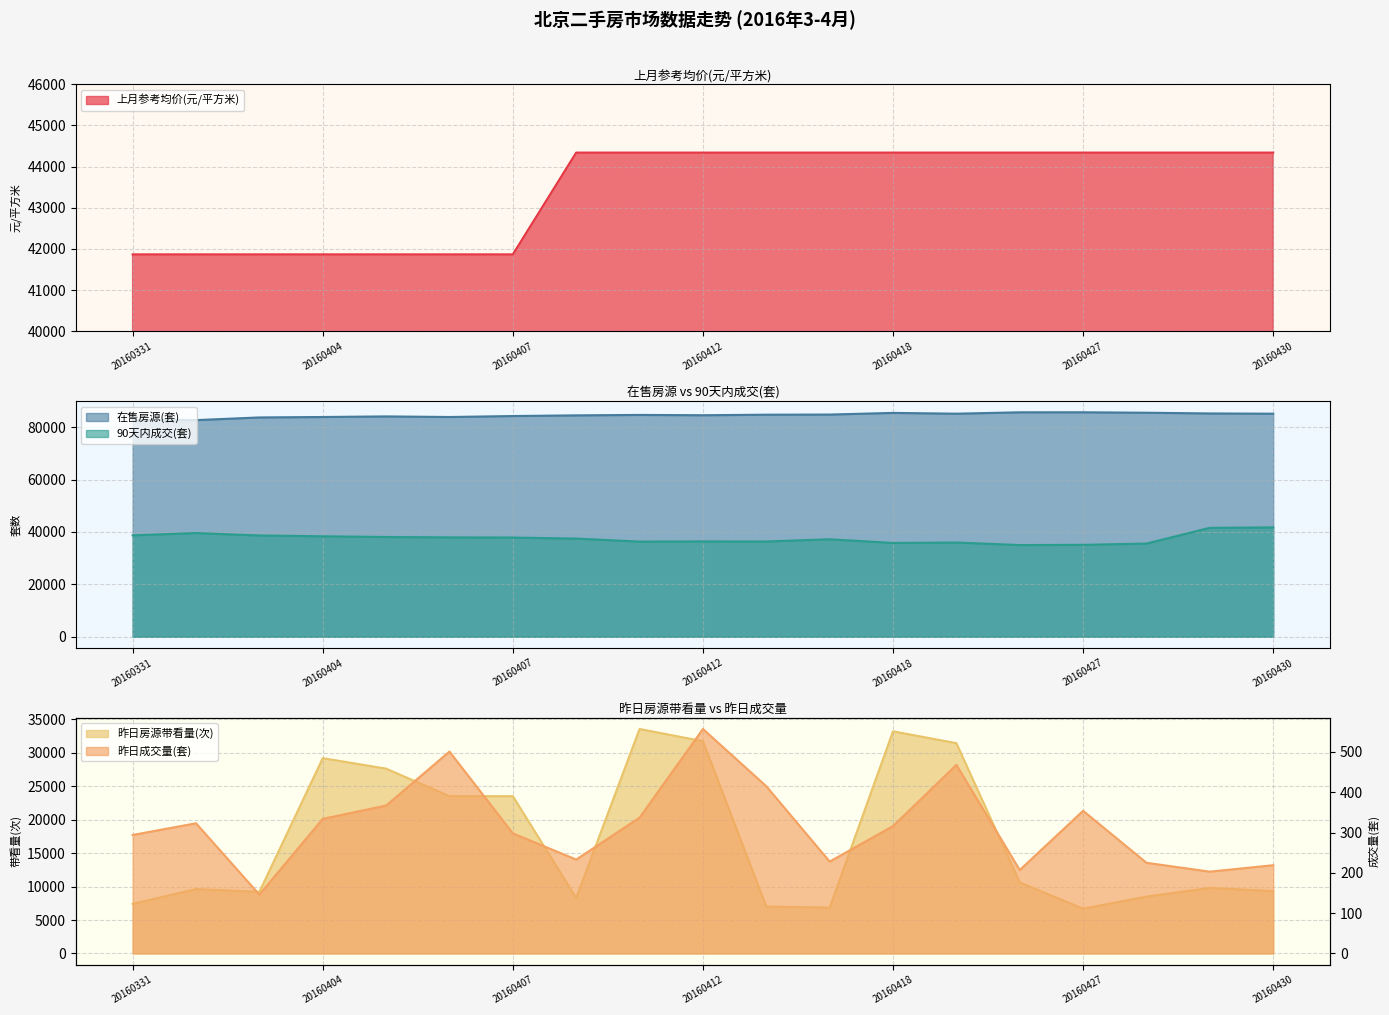

At which category does 在售房源(套) reach its first local peak?

20160405